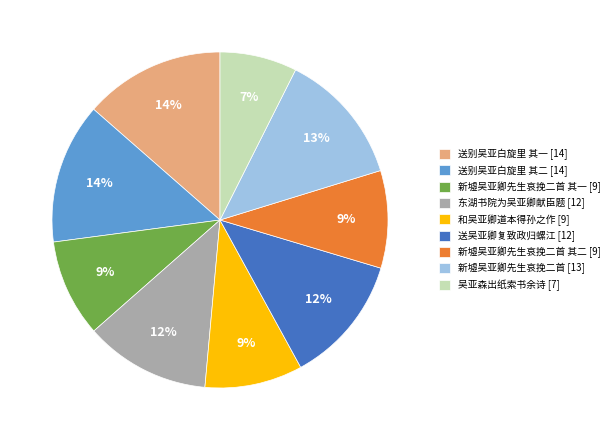

To the nearest percent, what is the average slice percentage?

11%